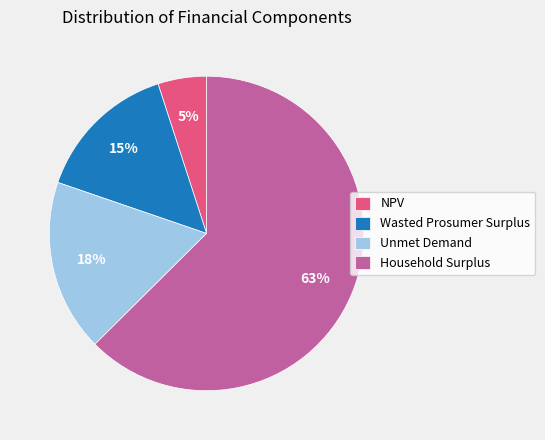

Which slice represents more than half of the pie?

Household Surplus